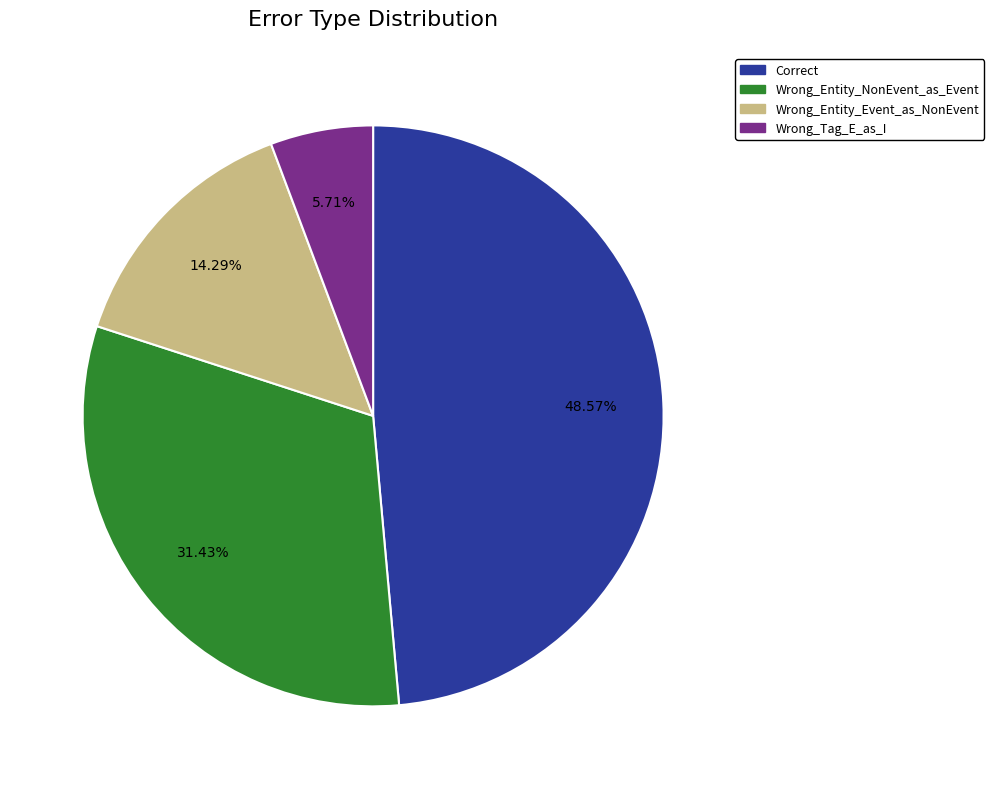

Between Wrong_Entity_Event_as_NonEvent and Wrong_Entity_NonEvent_as_Event, which is larger?

Wrong_Entity_NonEvent_as_Event